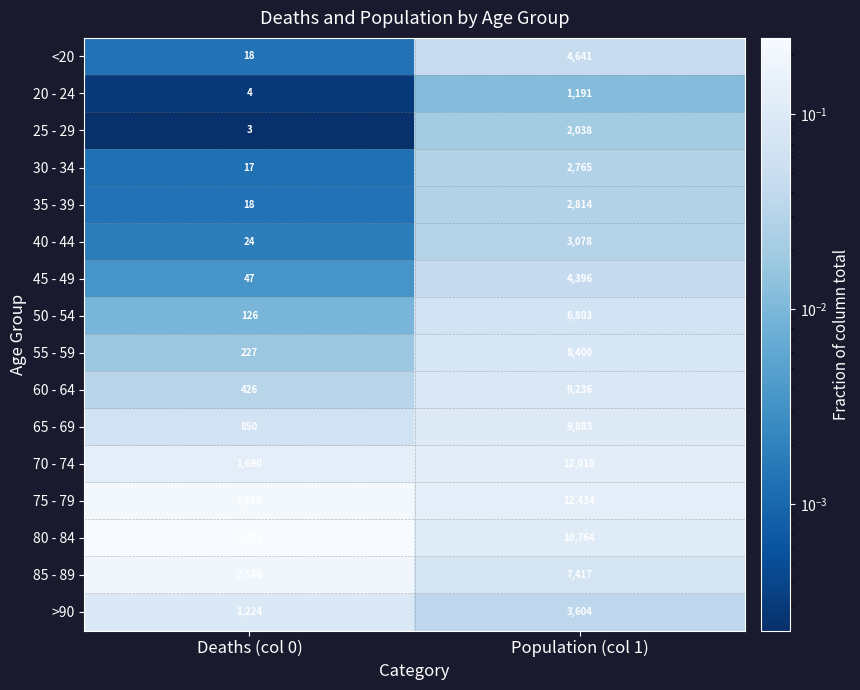

Rank the series at Population (col 1) from highest to lowest value.

75 - 79, 70 - 74, 80 - 84, 65 - 69, 60 - 64, 55 - 59, 85 - 89, 50 - 54, <20, 45 - 49, >90, 40 - 44, 35 - 39, 30 - 34, 25 - 29, 20 - 24